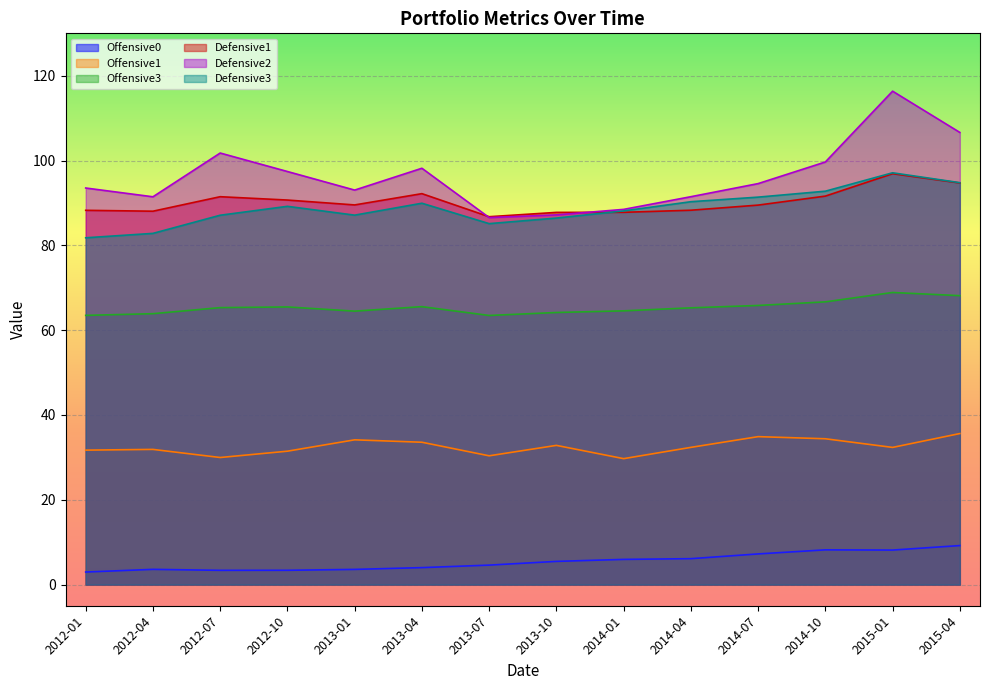

Which has a higher value, 2015-04 or 2014-01?

2015-04